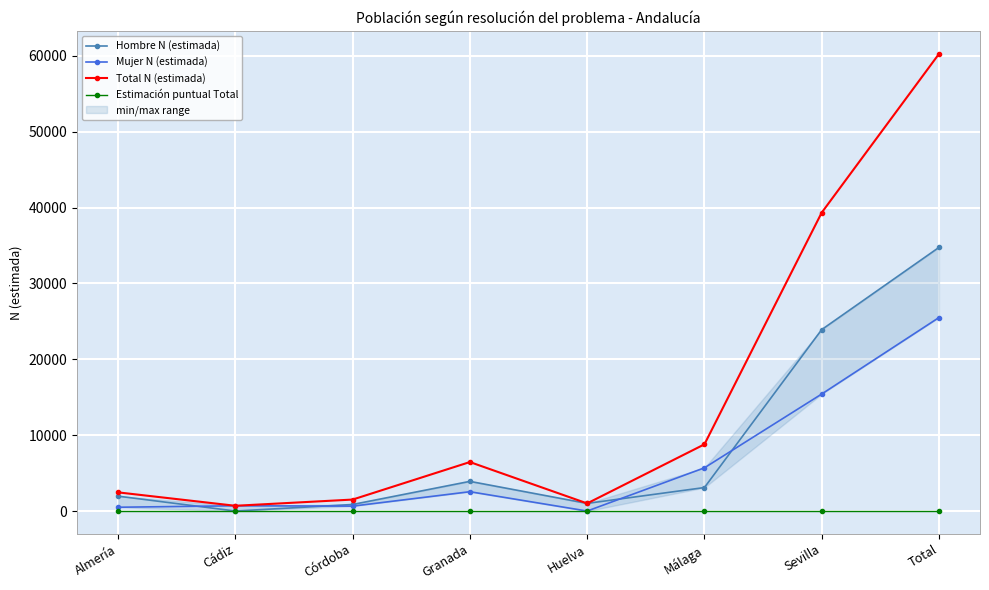

The Mujer N (estimada) series shows -17636 at Huelva. True or false?

False